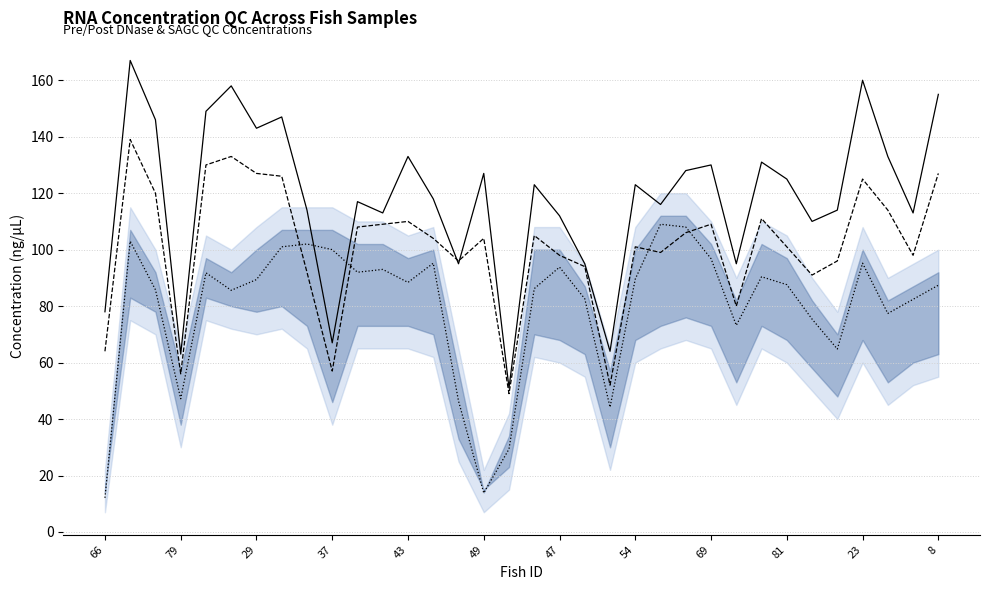

Which series has the widest spread of values?

conc(ng.uL)